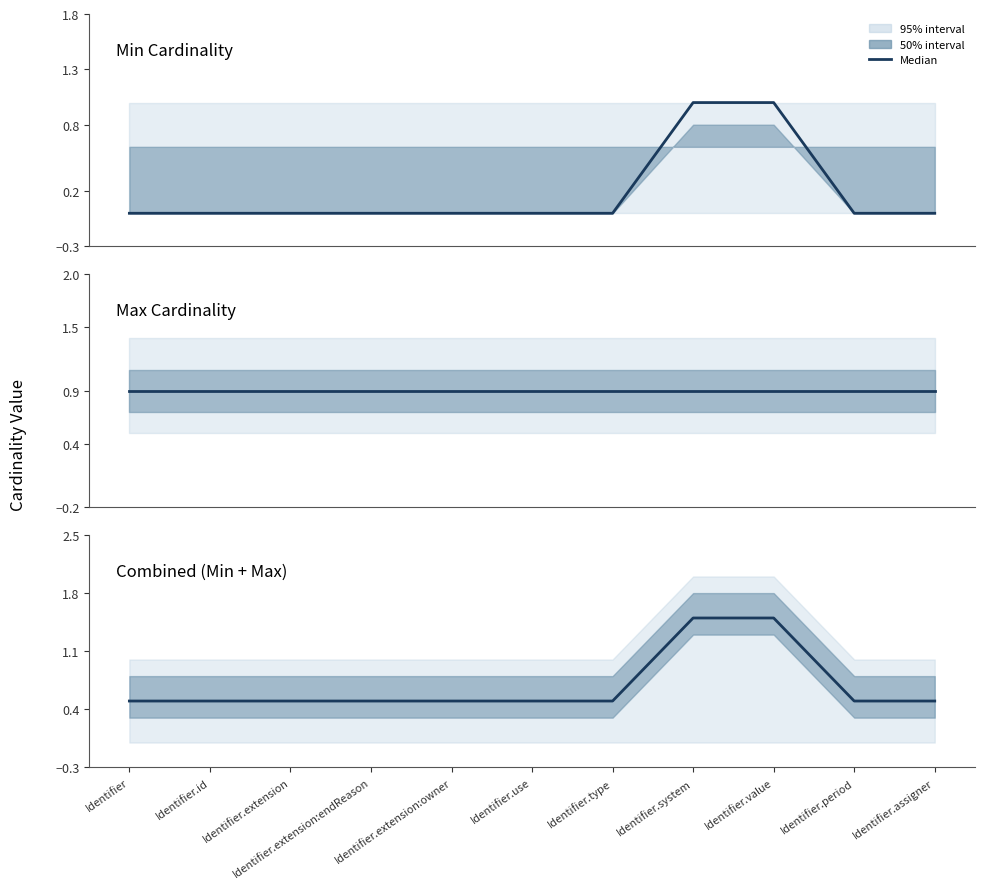

Which series has the largest range (max minus min)?

Min Cardinality